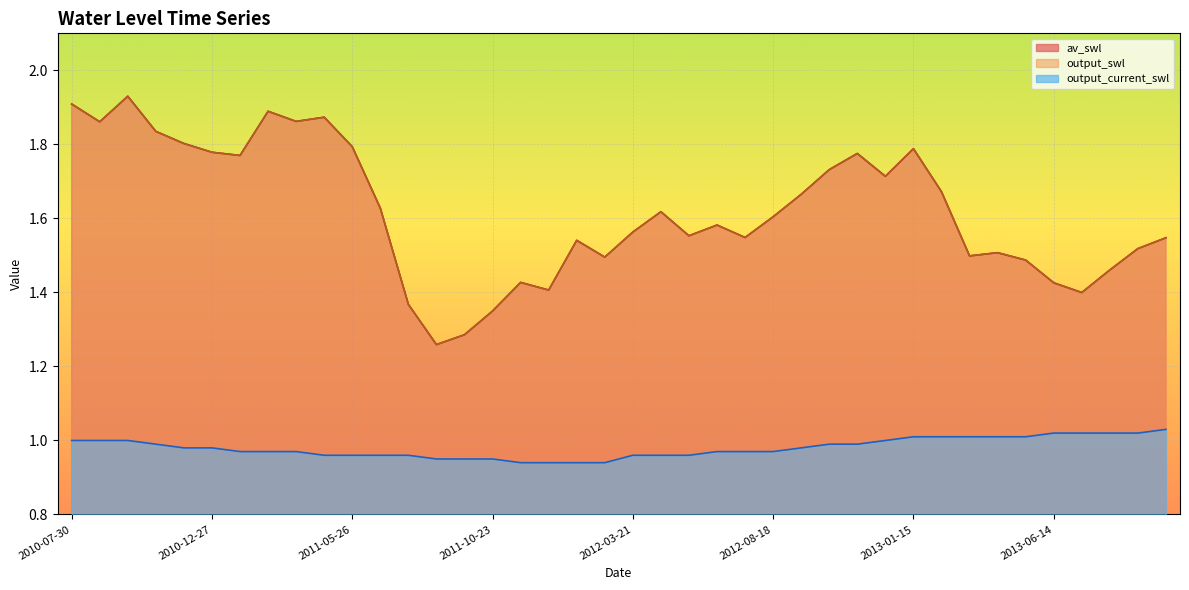

How many lines are shown in the chart?

3